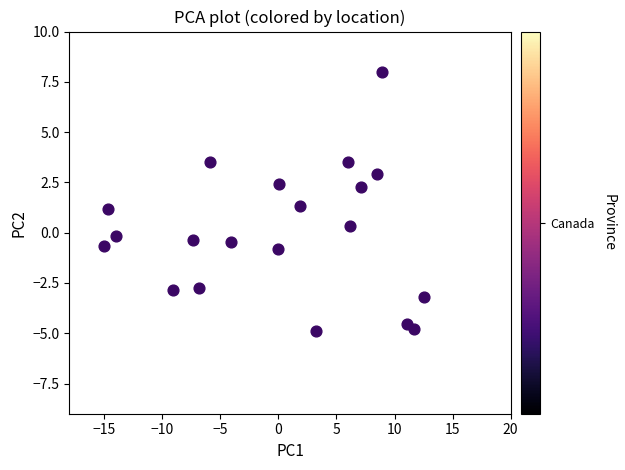

List the coordinates of all points as (X, Y) pairs, reading left to right.

(-15.0, -0.7)  (-14.7, 1.2)  (-14.0, -0.1)  (-9.1, -2.8)  (-7.4, -0.4)  (-6.8, -2.8)  (-5.9, 3.5)  (-4.1, -0.5)  (-0.0, -0.8)  (0.1, 2.4)  (1.8, 1.3)  (3.3, -4.9)  (6.0, 3.5)  (6.2, 0.3)  (7.1, 2.3)  (8.5, 2.9)  (8.9, 8.0)  (11.1, -4.5)  (11.6, -4.8)  (12.5, -3.2)